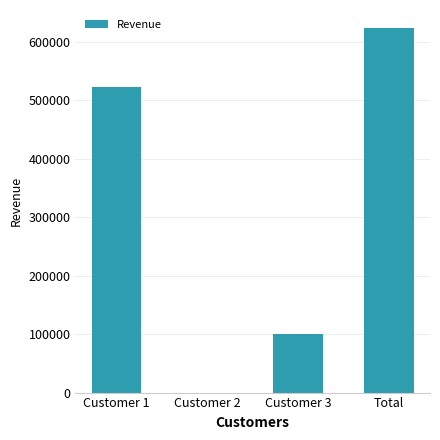

What is the greatest value displayed?

623636.5